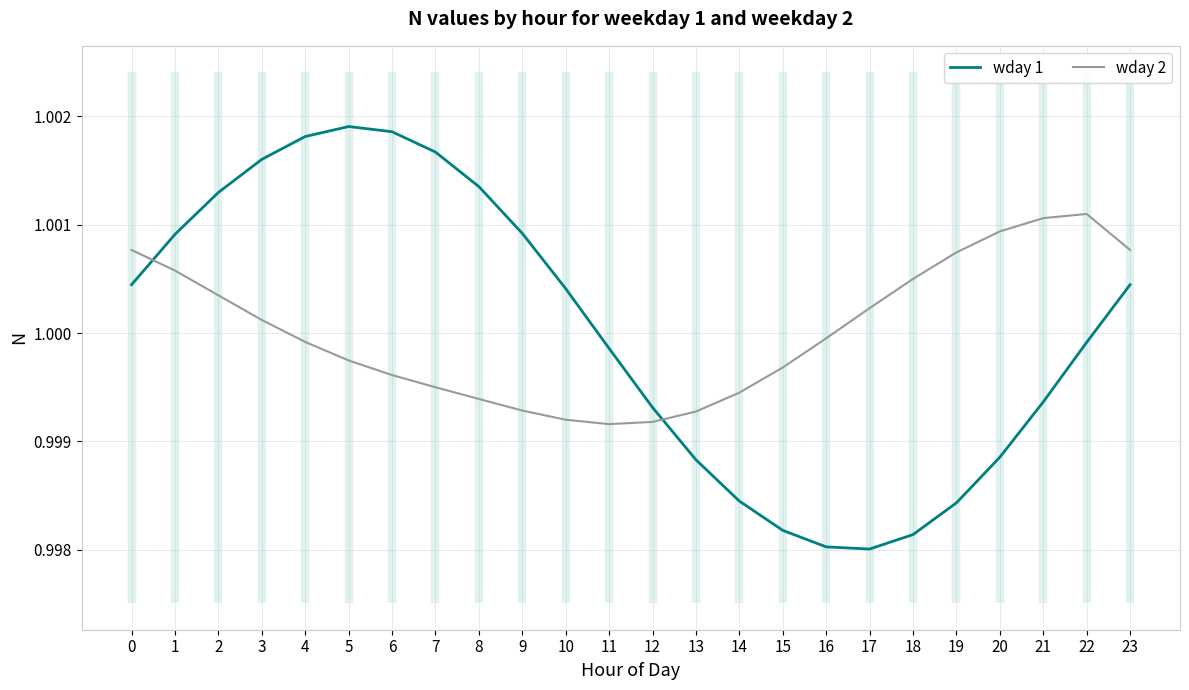

Reading left to right, transcribe all the data shown in this chart.

wday 1: 0=1.0	1=1.0	2=1.0	3=1.0	4=1.0	5=1.0	6=1.0	7=1.0	8=1.0	9=1.0	10=1.0	11=1.0	12=1.0	13=1.0	14=1.0	15=1.0	16=1.0	17=1.0	18=1.0	19=1.0	20=1.0	21=1.0	22=1.0	23=1.0
wday 2: 0=1.0	1=1.0	2=1.0	3=1.0	4=1.0	5=1.0	6=1.0	7=1.0	8=1.0	9=1.0	10=1.0	11=1.0	12=1.0	13=1.0	14=1.0	15=1.0	16=1.0	17=1.0	18=1.0	19=1.0	20=1.0	21=1.0	22=1.0	23=1.0